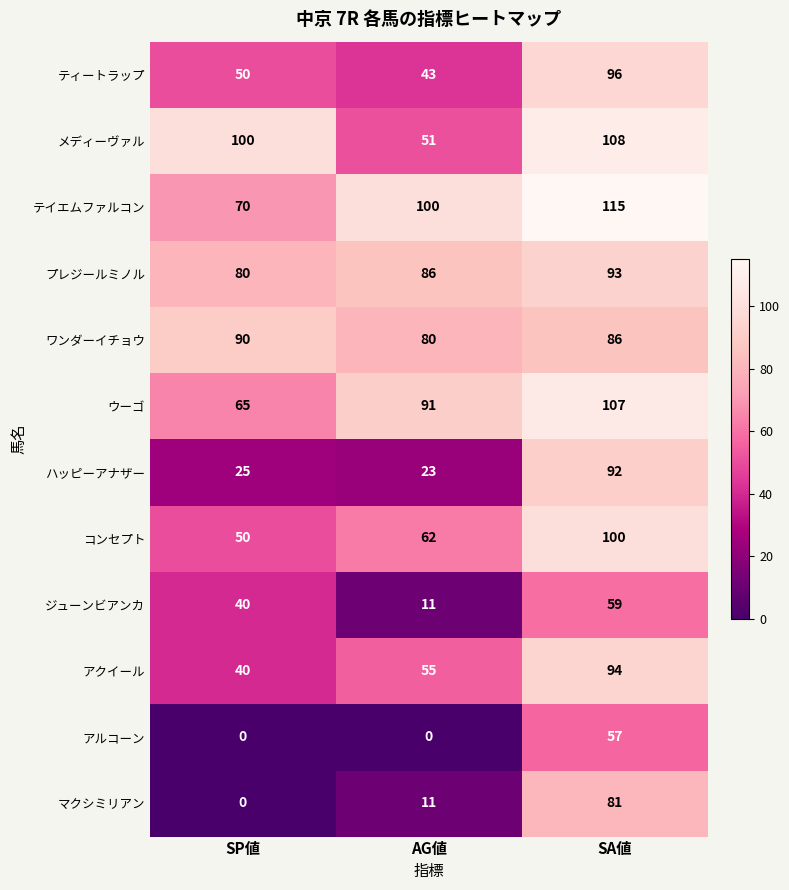

What is the difference between the maximum and second lowest values in the アルコーン series?

57